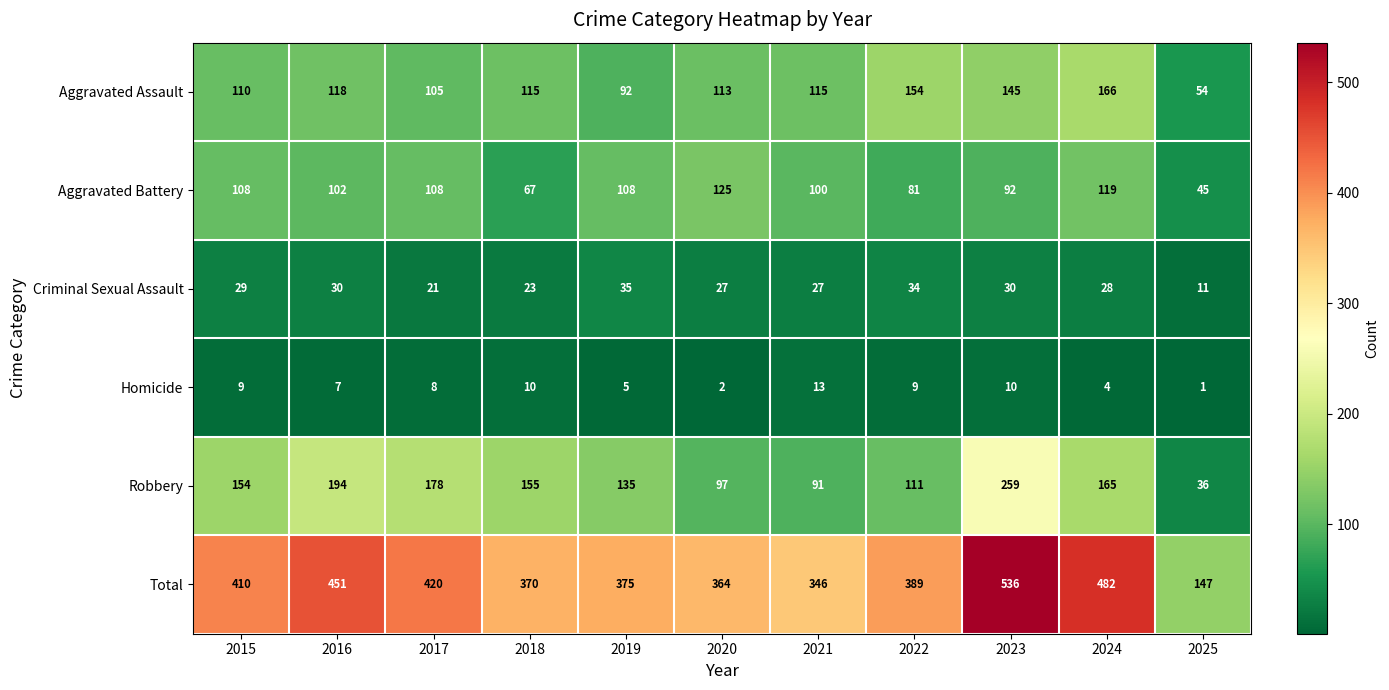

Count the number of categories in the chart.

11